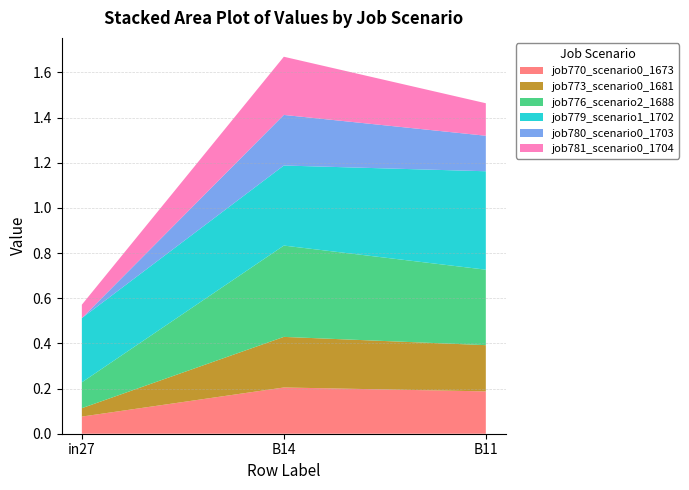

Reading left to right, what are all the values shown in this chart?

job770_scenario0_1673: in27=0.1	B14=0.2	B11=0.2
job773_scenario0_1681: in27=0.0	B14=0.2	B11=0.2
job776_scenario2_1688: in27=0.1	B14=0.4	B11=0.3
job779_scenario1_1702: in27=0.3	B14=0.4	B11=0.4
job780_scenario0_1703: in27=0.0	B14=0.2	B11=0.2
job781_scenario0_1704: in27=0.1	B14=0.3	B11=0.1